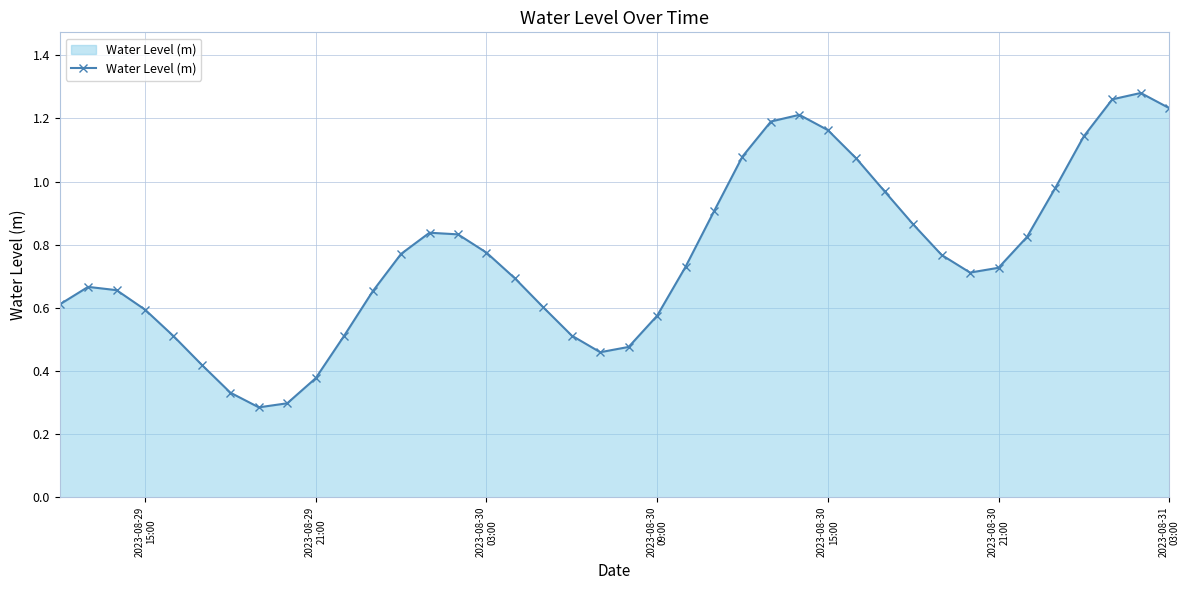

How many points are higher than both their immediate neighbors (excluding endpoints)?

4